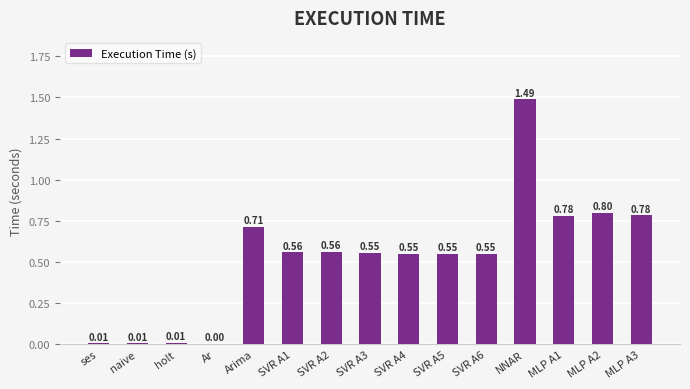

Which category has the highest value across all series?

NNAR